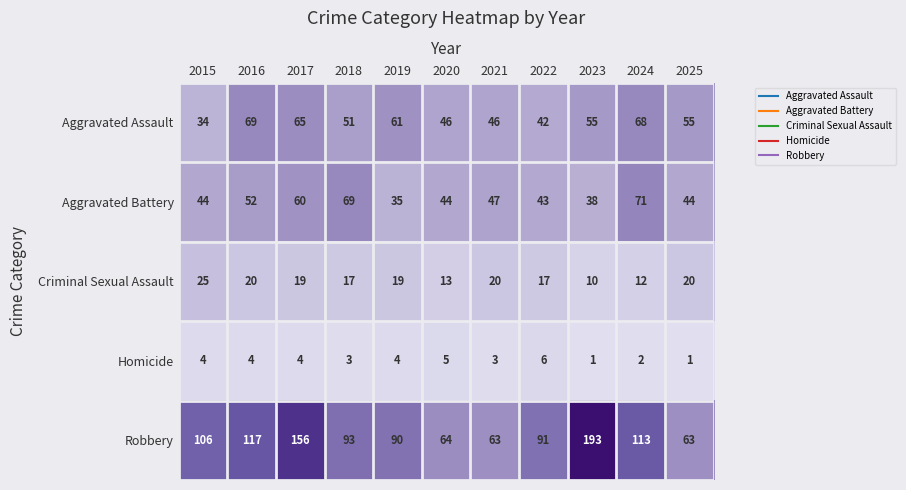

Which series changed the most between 2019 and 2025?

Robbery